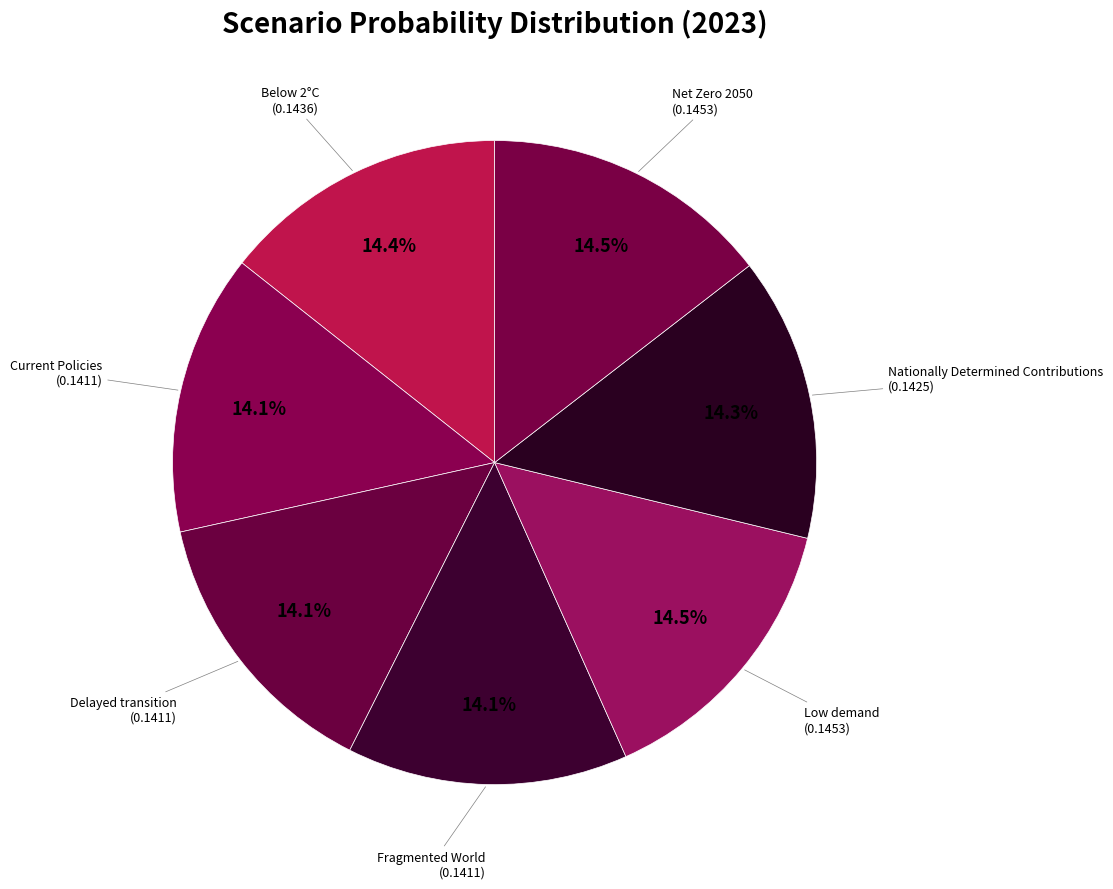

Combined, do Fragmented World and Current Policies account for over 50%?

No